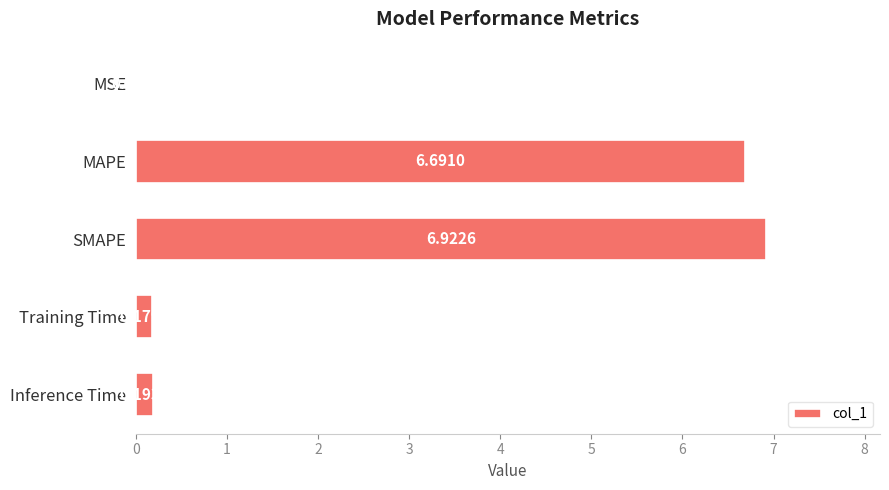

What is the sum of all values?

14.0